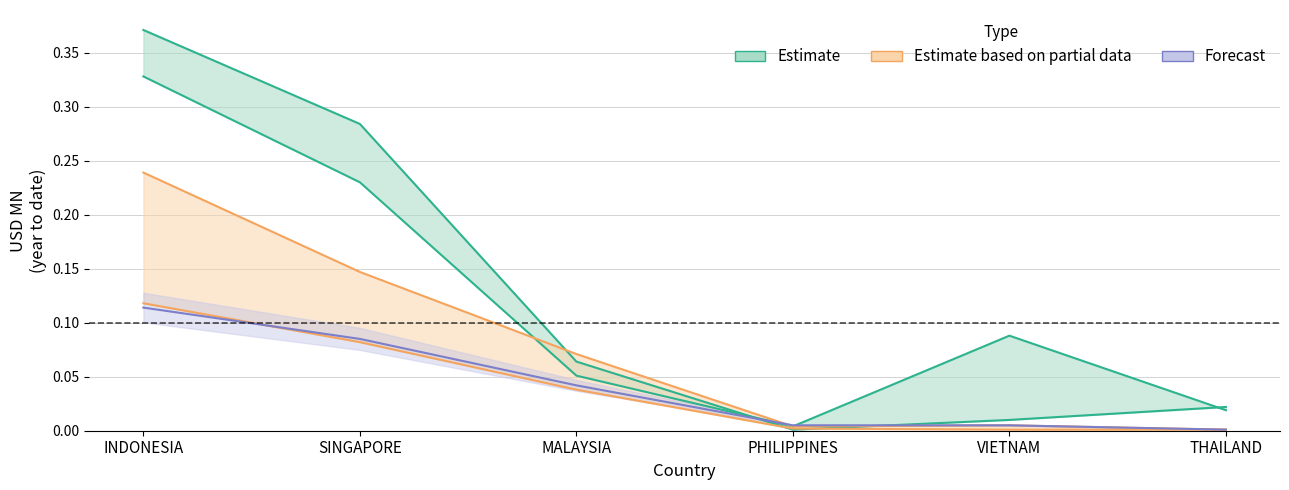

Between INDONESIA and VIETNAM, which series saw the biggest shift?

201612